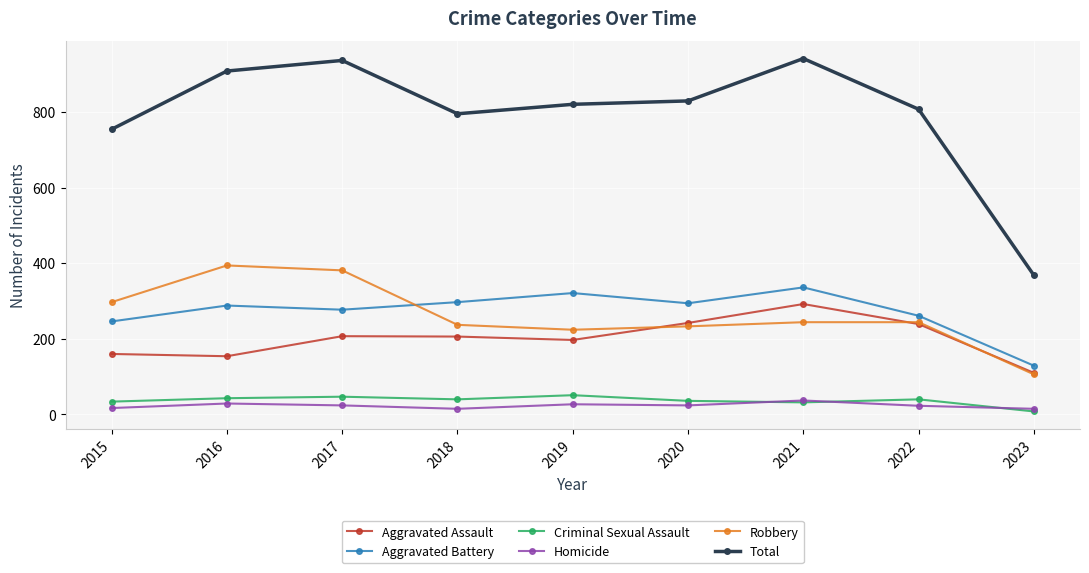

How many data points does each series have?

9